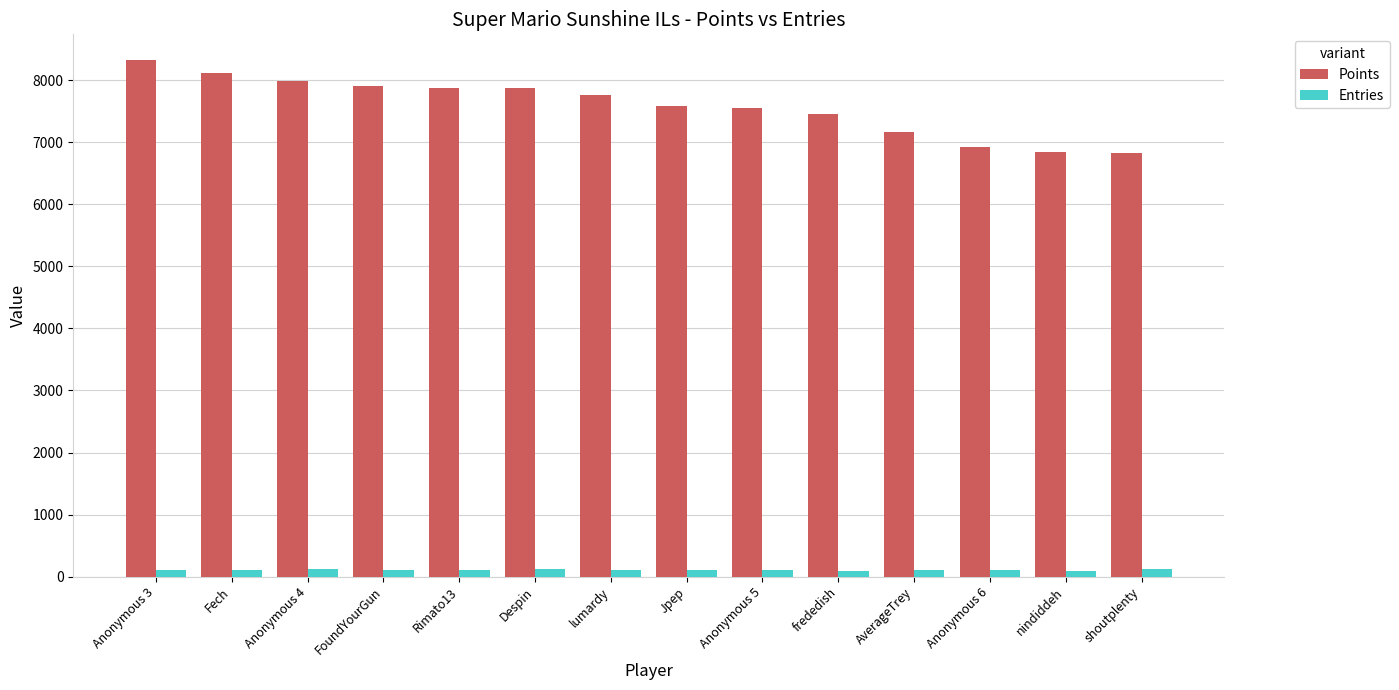

What is the sum of the Points values at shoutplenty and Jpep?

14411